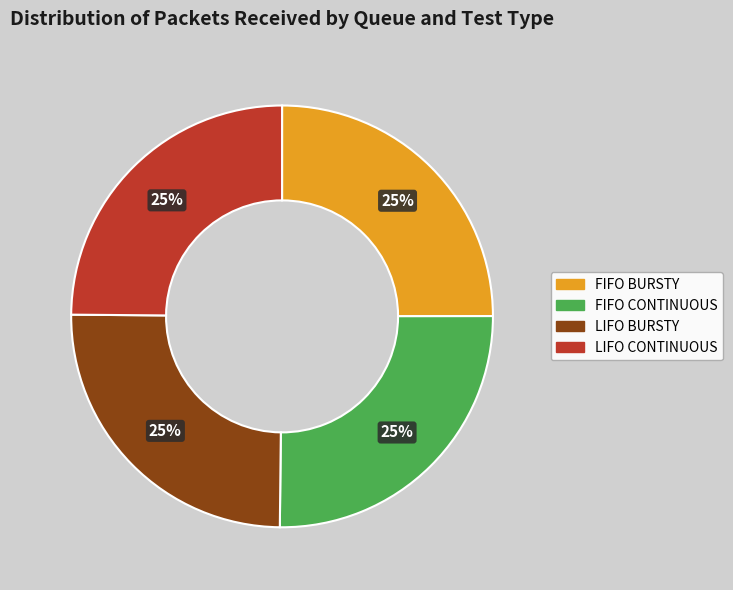

Is there any slice that represents more than half of the pie?

No